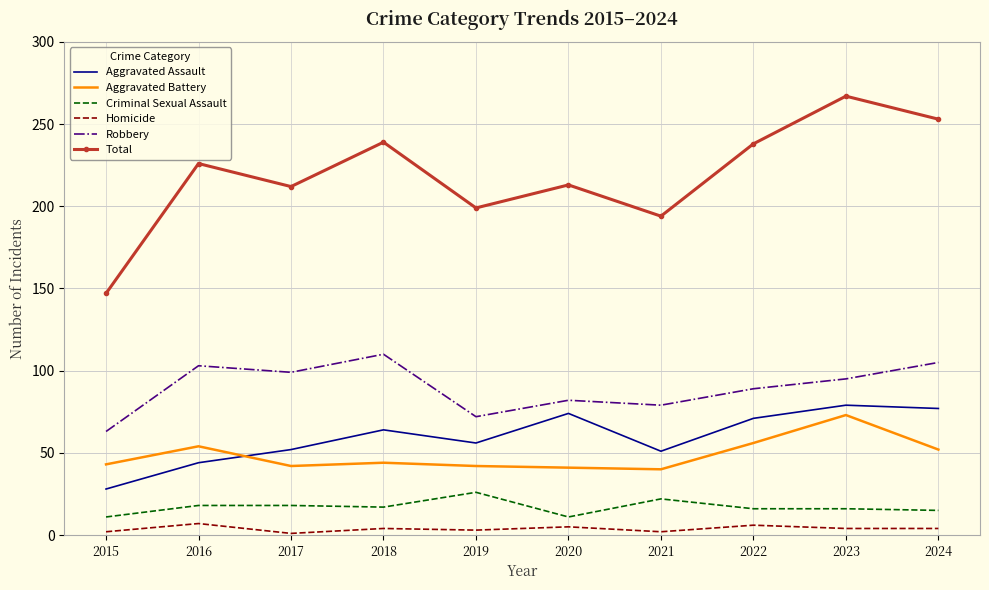

Which series has the largest total across all categories?

Total